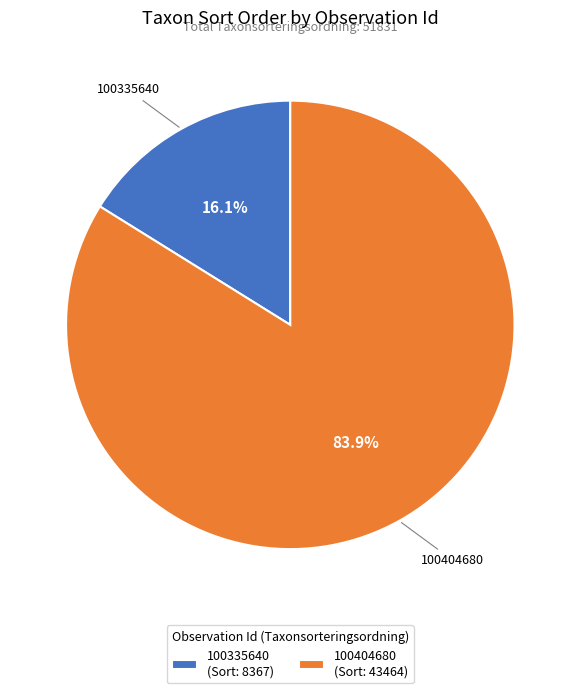

The 100335640 slice represents 22% of the pie. True or false?

False